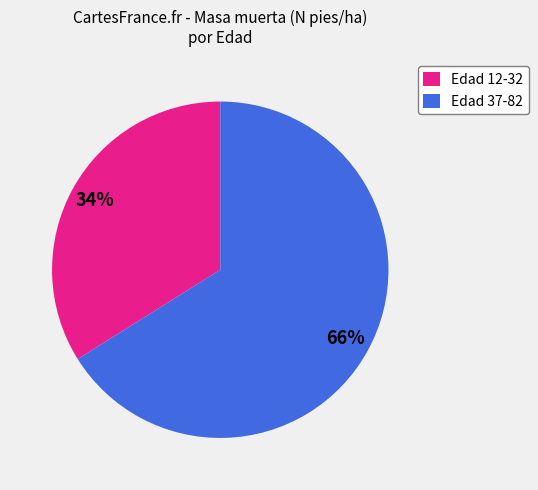

Is it true that Edad 37-82 is 75% of the pie?

False